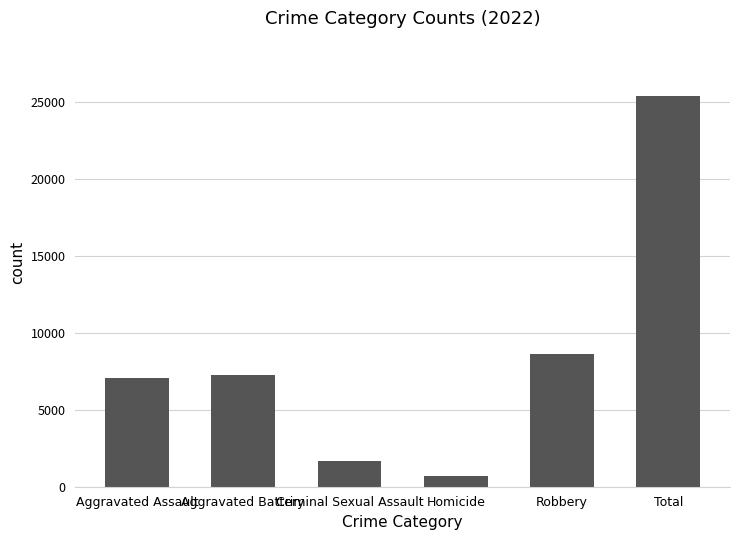

Does the chart contain any negative values?

No